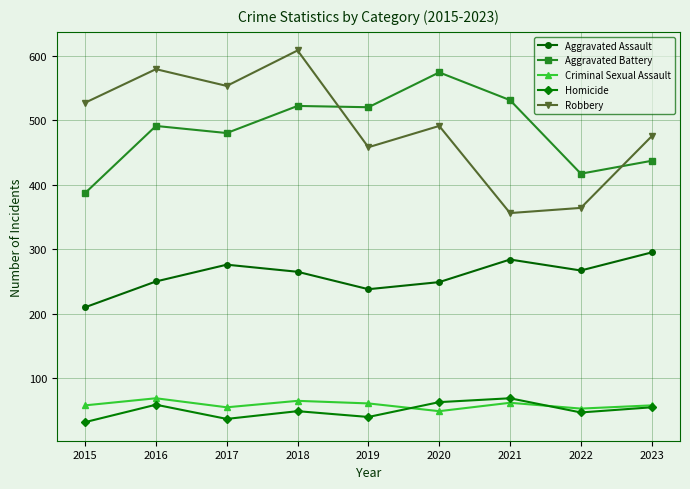

True or false: Criminal Sexual Assault and Aggravated Battery cross at least once.

False